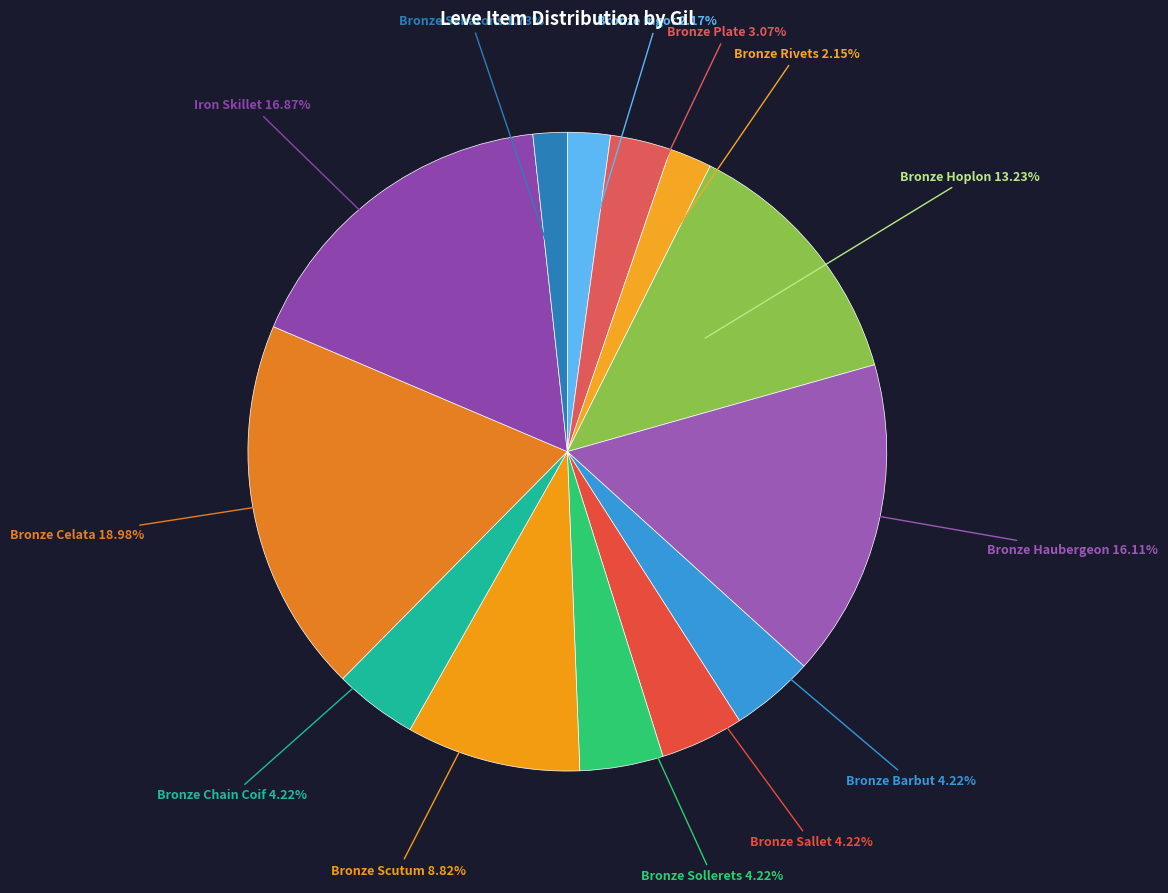

How many slices are in this pie chart?

13